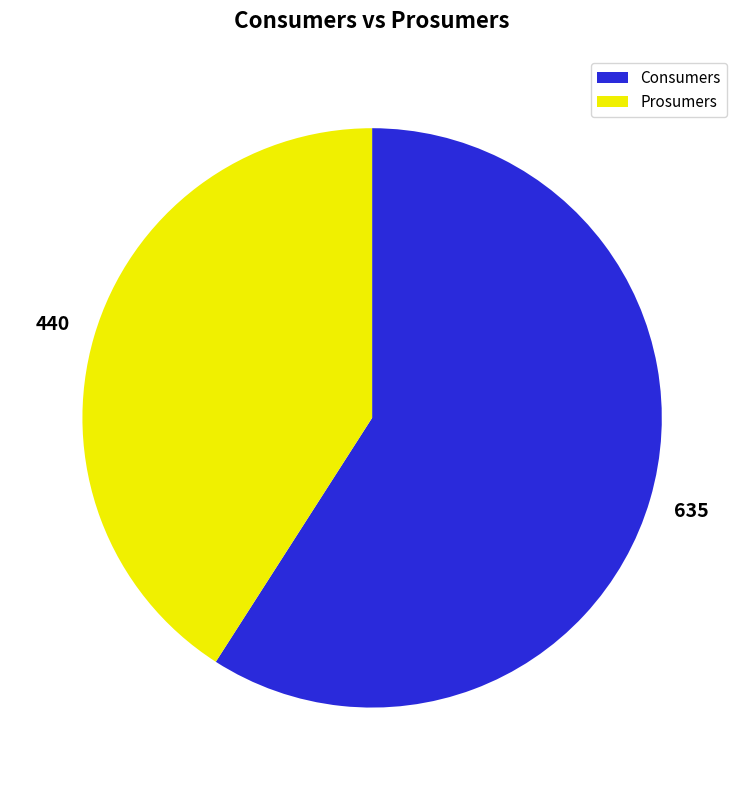

Combined, do Prosumers and Consumers account for over 50%?

Yes